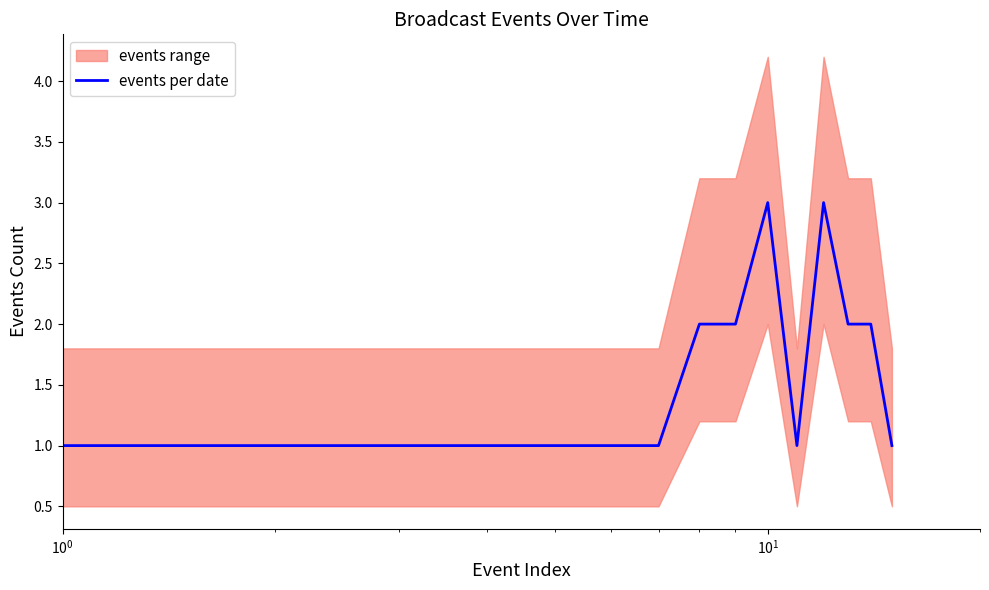

How many lines are shown in the chart?

1